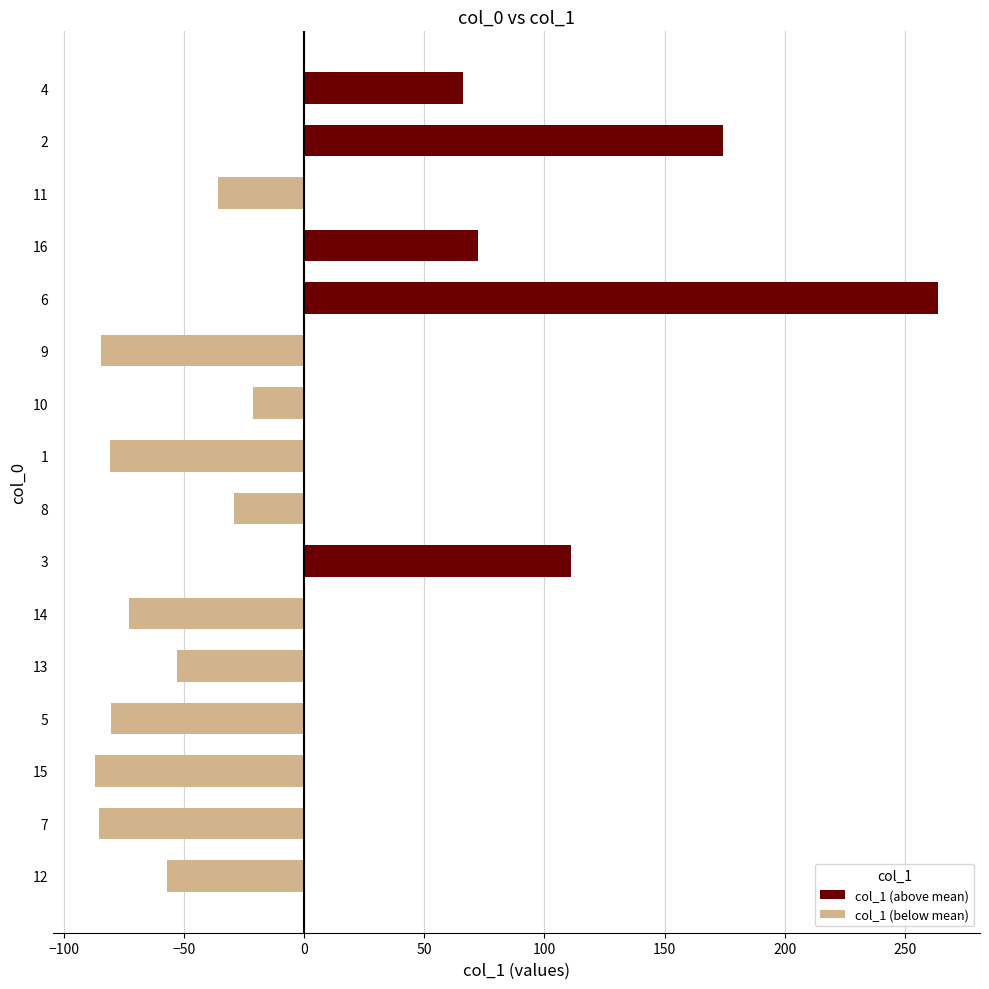

Does the chart contain stacked bars?

No